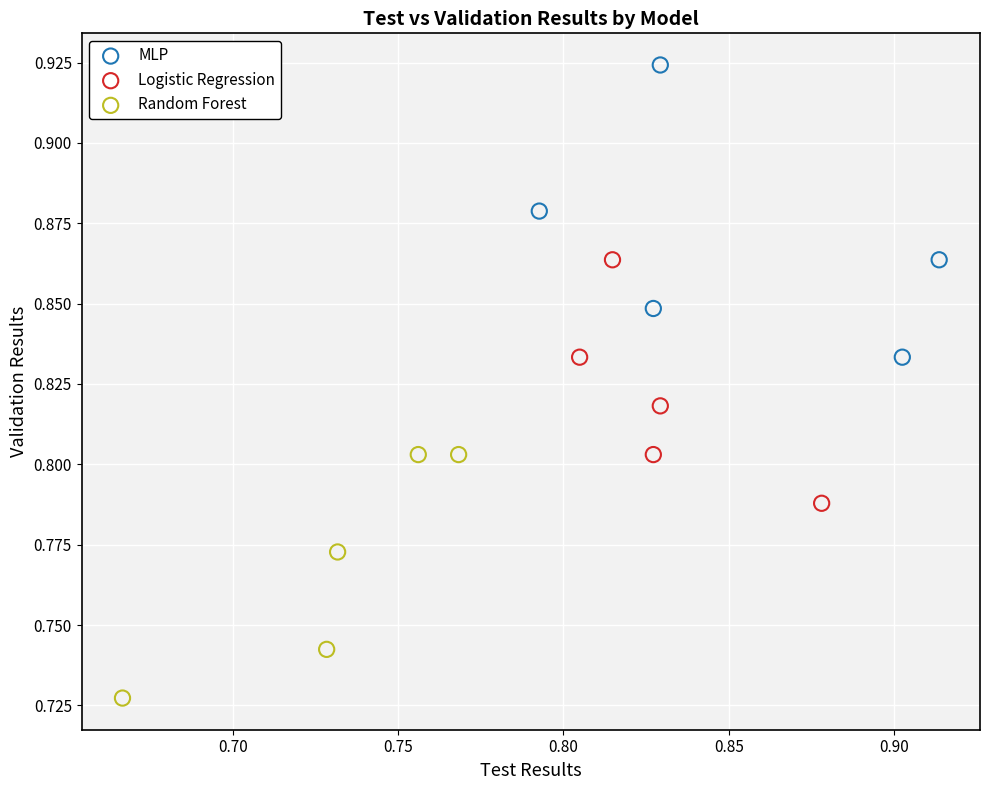

Which series contains the highest Y value?

MLP